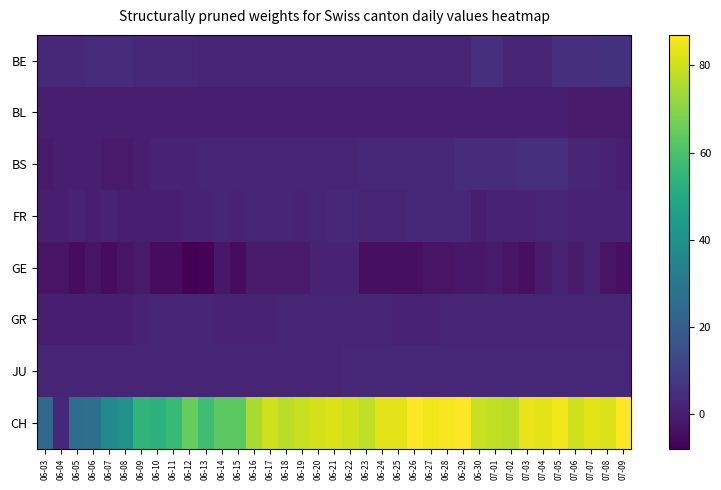

At which category is the sum across all series the highest?

07-05